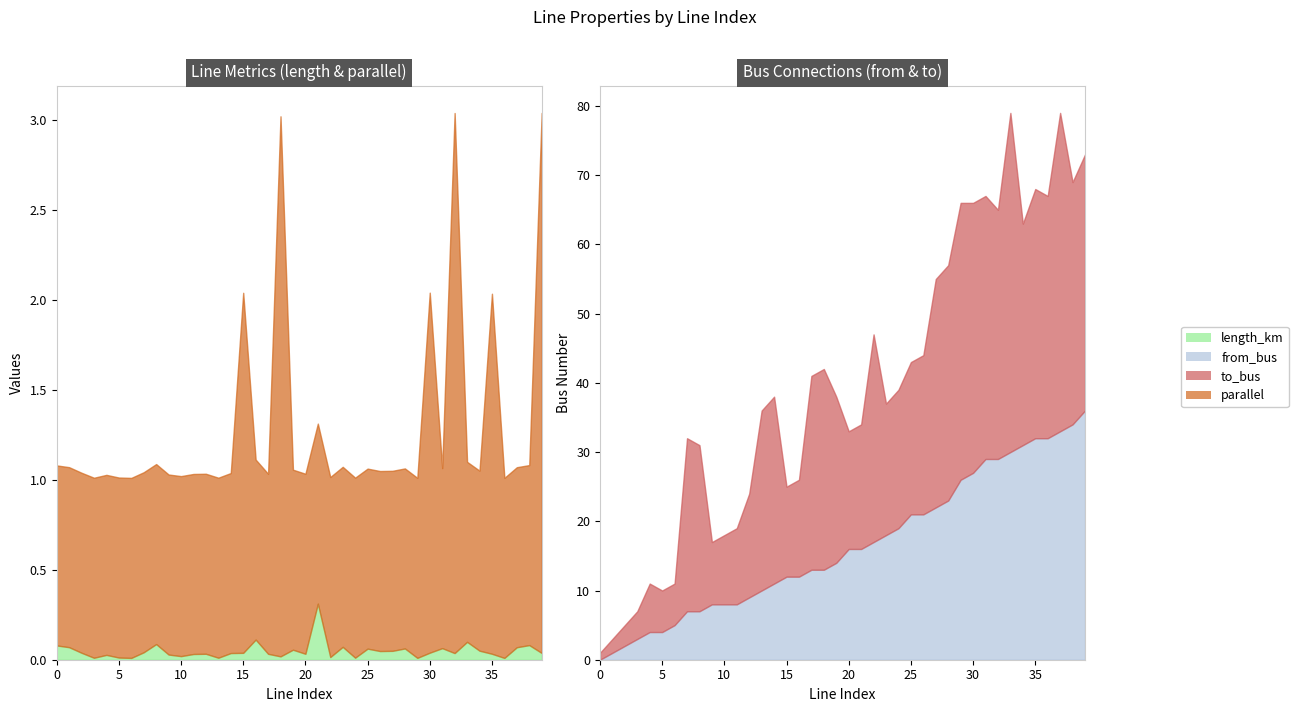

True or false: to_bus and from_bus intersect in this chart.

False